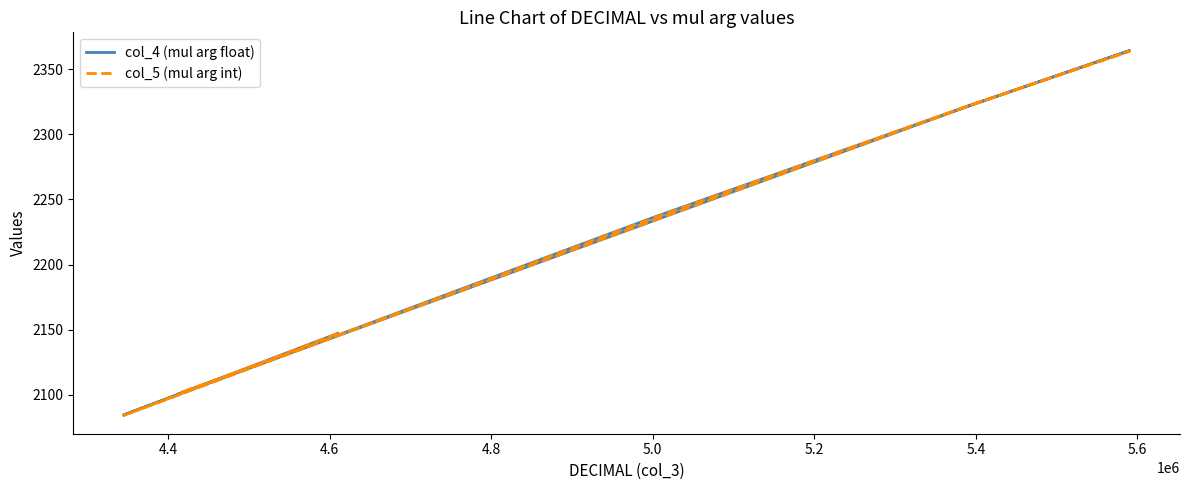

What is the label of the 5th point from the right?

4.6